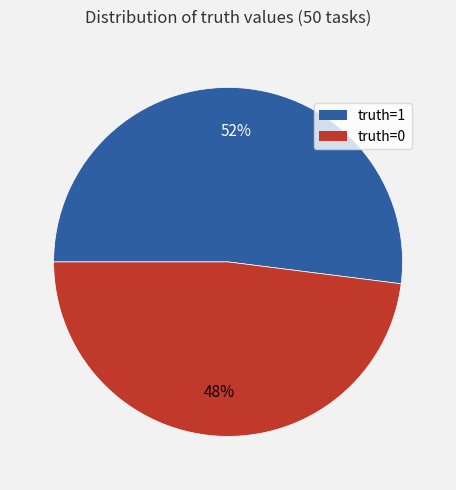

To the nearest percent, what portion does truth=0 represent?

48%